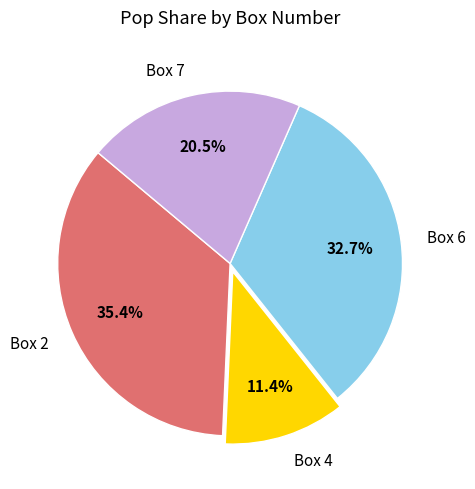

To the nearest percent, what is the difference between the Box 4 and Box 7 slice percentages?

9%